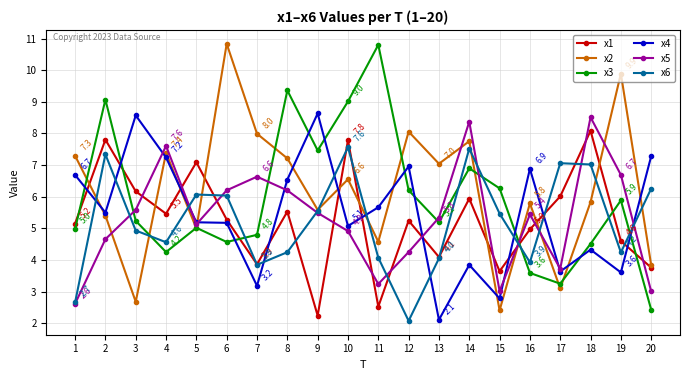

What is the spread (max minus min) of values at 13?

4.9